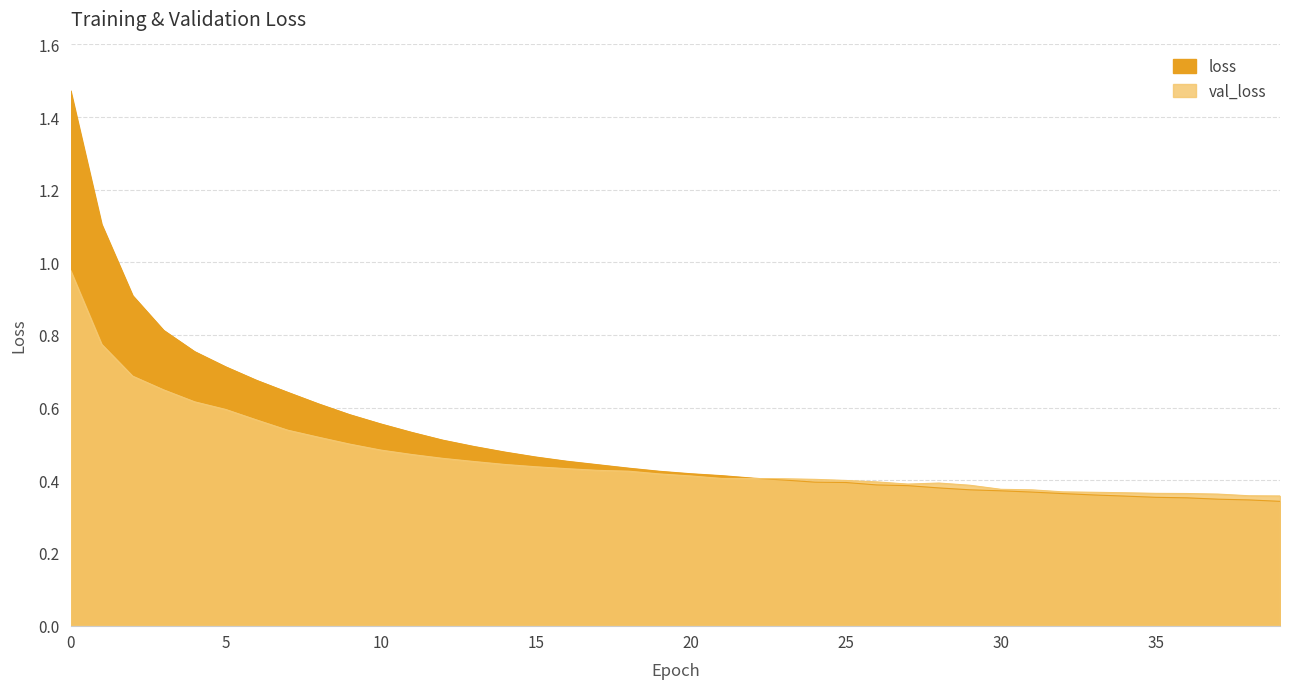

Reading left to right, transcribe all the data shown in this chart.

val_loss: 0=1.0	1=0.8	2=0.7	3=0.6	4=0.6	5=0.6	6=0.6	7=0.5	8=0.5	9=0.5	10=0.5	11=0.5	12=0.5	13=0.5	14=0.4	15=0.4	16=0.4	17=0.4	18=0.4	19=0.4	20=0.4	21=0.4	22=0.4	23=0.4	24=0.4	25=0.4	26=0.4	27=0.4	28=0.4	29=0.4	30=0.4	31=0.4	32=0.4	33=0.4	34=0.4	35=0.4	36=0.4	37=0.4	38=0.4	39=0.4
loss: 0=1.5	1=1.1	2=0.9	3=0.8	4=0.8	5=0.7	6=0.7	7=0.6	8=0.6	9=0.6	10=0.6	11=0.5	12=0.5	13=0.5	14=0.5	15=0.5	16=0.5	17=0.4	18=0.4	19=0.4	20=0.4	21=0.4	22=0.4	23=0.4	24=0.4	25=0.4	26=0.4	27=0.4	28=0.4	29=0.4	30=0.4	31=0.4	32=0.4	33=0.4	34=0.4	35=0.4	36=0.4	37=0.3	38=0.3	39=0.3